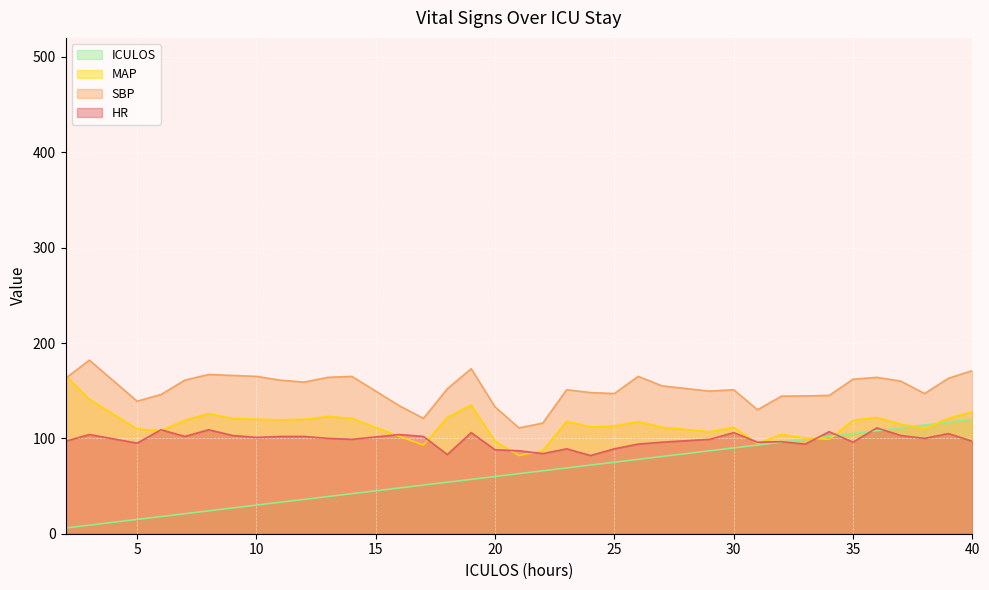

What is the difference between the highest and lowest values at 32?

48.2